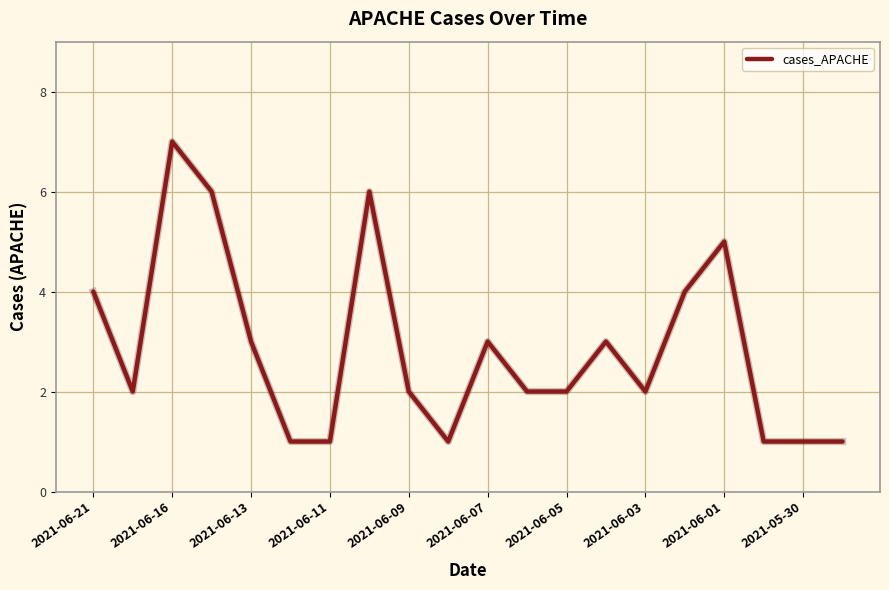

What is the difference between the maximum and minimum values?

6